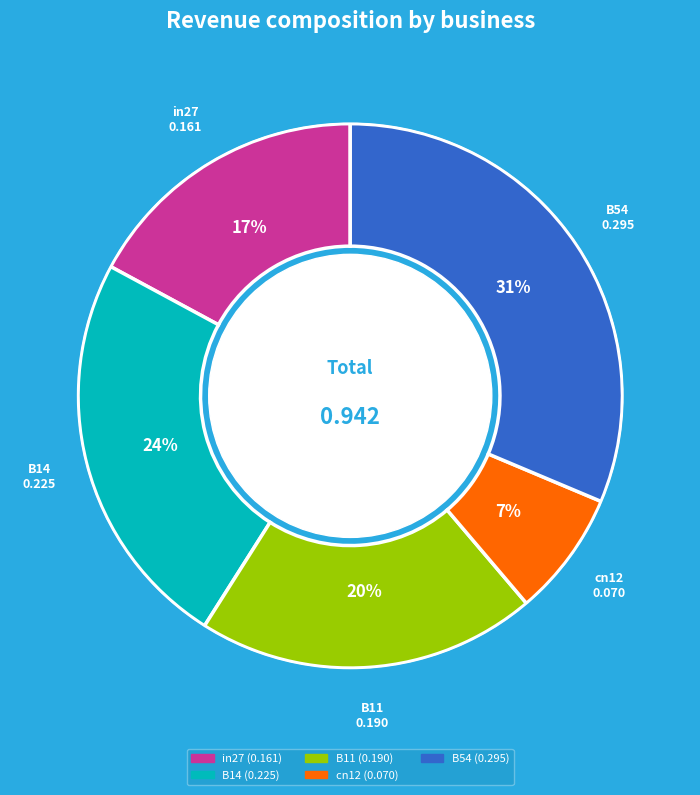

Does in27 represent more than half of the total?

No